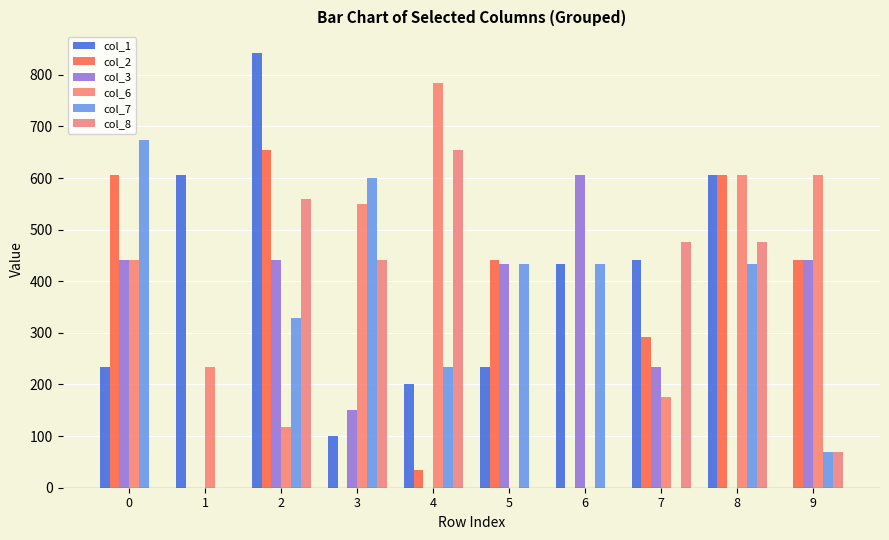

How many data points in col_2 are above 441?

5